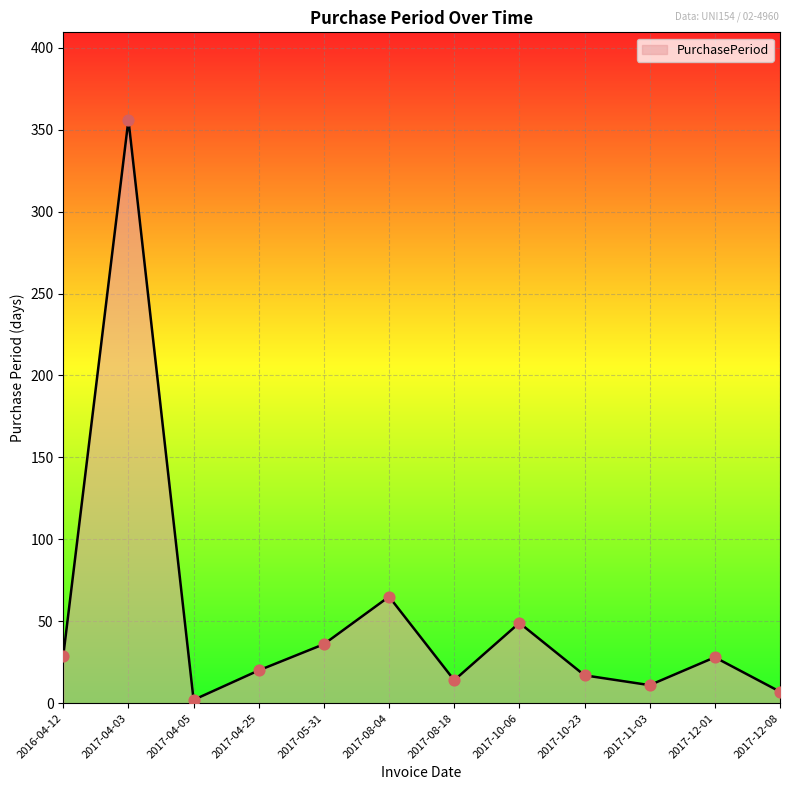

Which has a higher value, 2017-08-04 or 2017-11-03?

2017-08-04